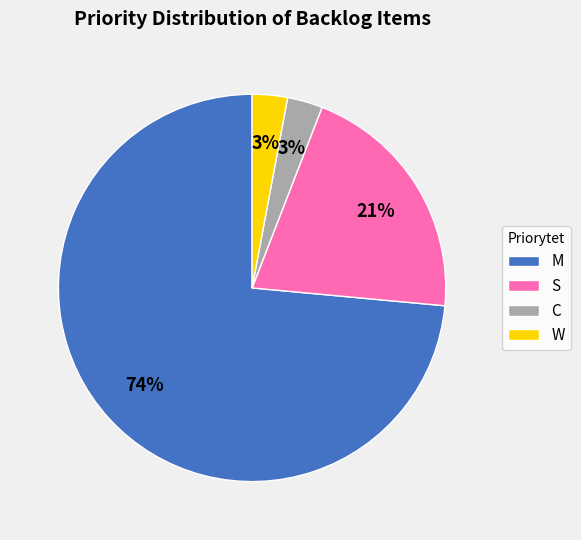

To the nearest percent, what portion does C represent?

3%